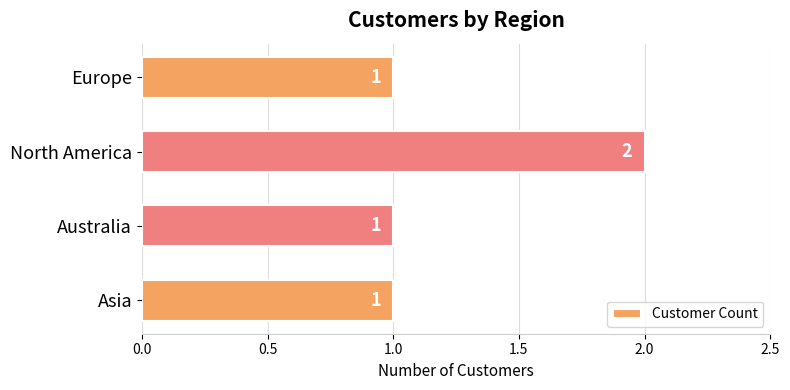

What is the sum of all values?

5